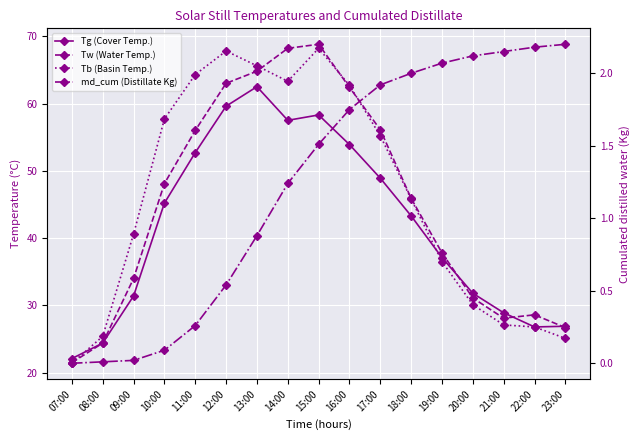

True or false: Tg (Cover Temp.) has more than 1 points higher than both neighbors.

True